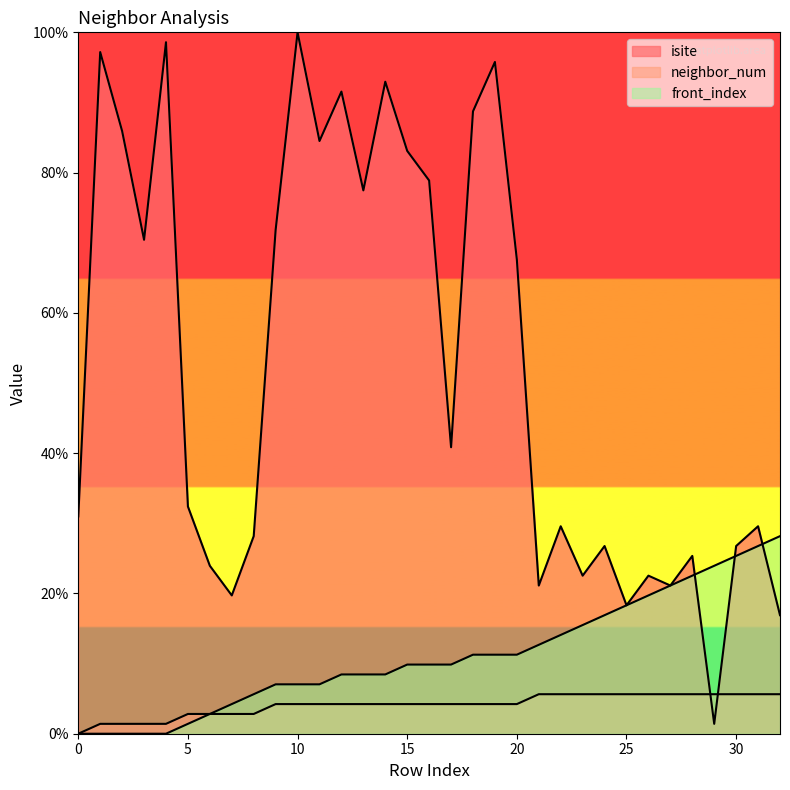

Reading left to right, what are all the values shown in this chart?

isite: 31.0	97.2	85.9	70.4	98.6	32.4	23.9	19.7	28.2	71.8	100.0	84.5	91.5	77.5	93.0	83.1	78.9	40.8	88.7	95.8	67.6	21.1	29.6	22.5	26.8	18.3	22.5	21.1	25.4	1.4	26.8	29.6	16.9
neighbor_num: 0.0	1.4	1.4	1.4	1.4	2.8	2.8	2.8	2.8	4.2	4.2	4.2	4.2	4.2	4.2	4.2	4.2	4.2	4.2	4.2	4.2	5.6	5.6	5.6	5.6	5.6	5.6	5.6	5.6	5.6	5.6	5.6	5.6
front_index: 0.0	0.0	0.0	0.0	0.0	1.4	2.8	4.2	5.6	7.0	7.0	7.0	8.5	8.5	8.5	9.9	9.9	9.9	11.3	11.3	11.3	12.7	14.1	15.5	16.9	18.3	19.7	21.1	22.5	23.9	25.4	26.8	28.2